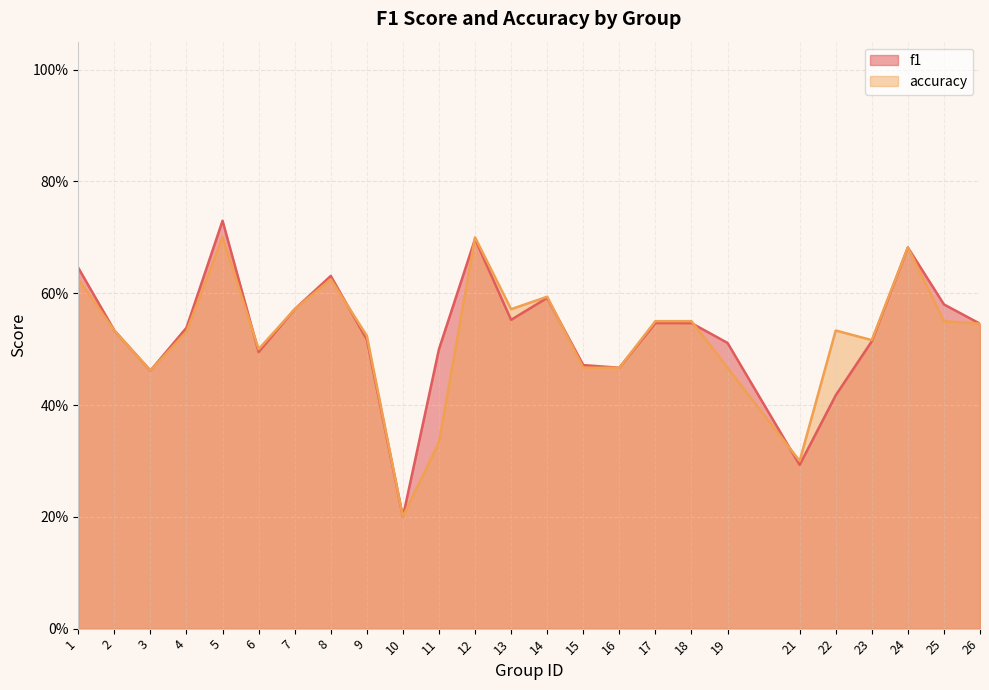

Rank the series by their maximum value, from lowest to highest.

accuracy, f1